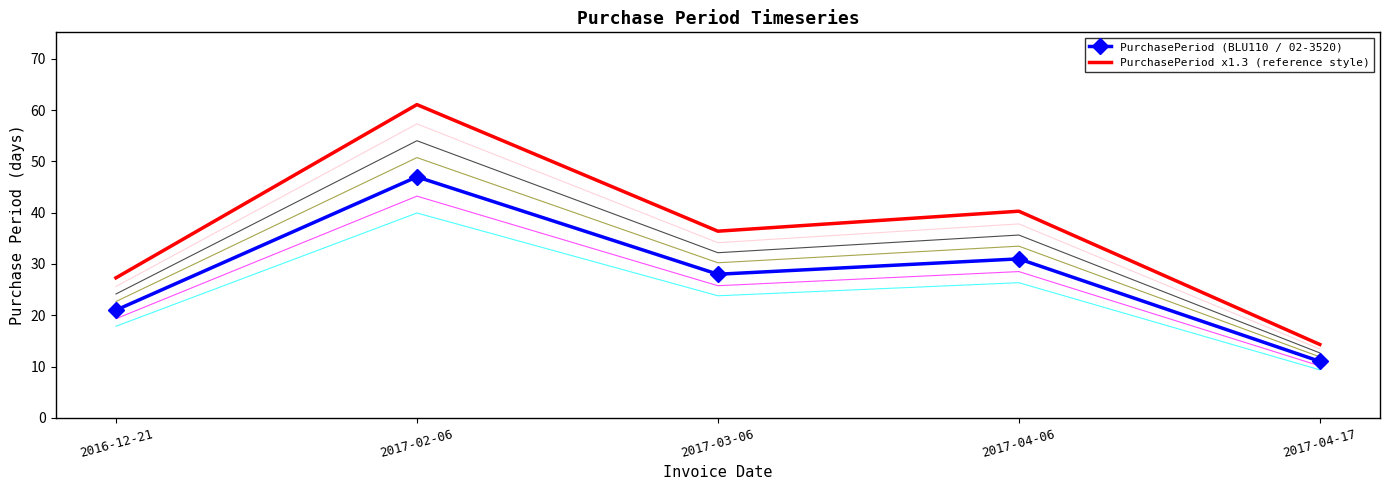

What is the difference between the maximum and minimum values in the PurchasePeriod x1.3 (reference style) series?

46.8